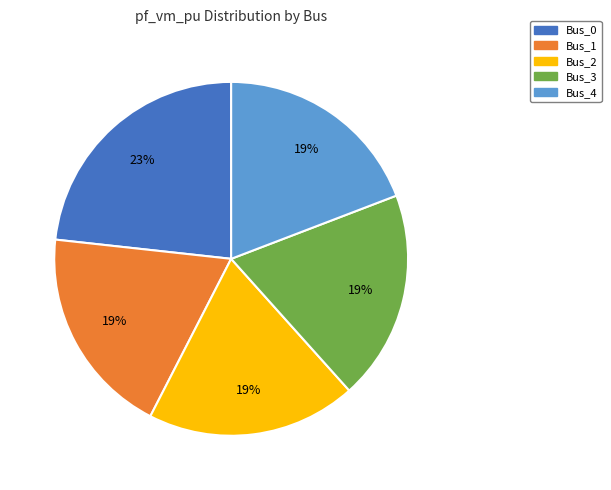

Which slice is the largest?

Bus_0